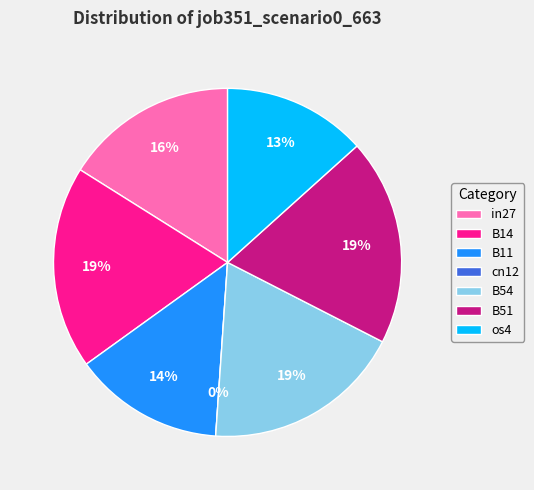

Count the number of slices in the pie.

7